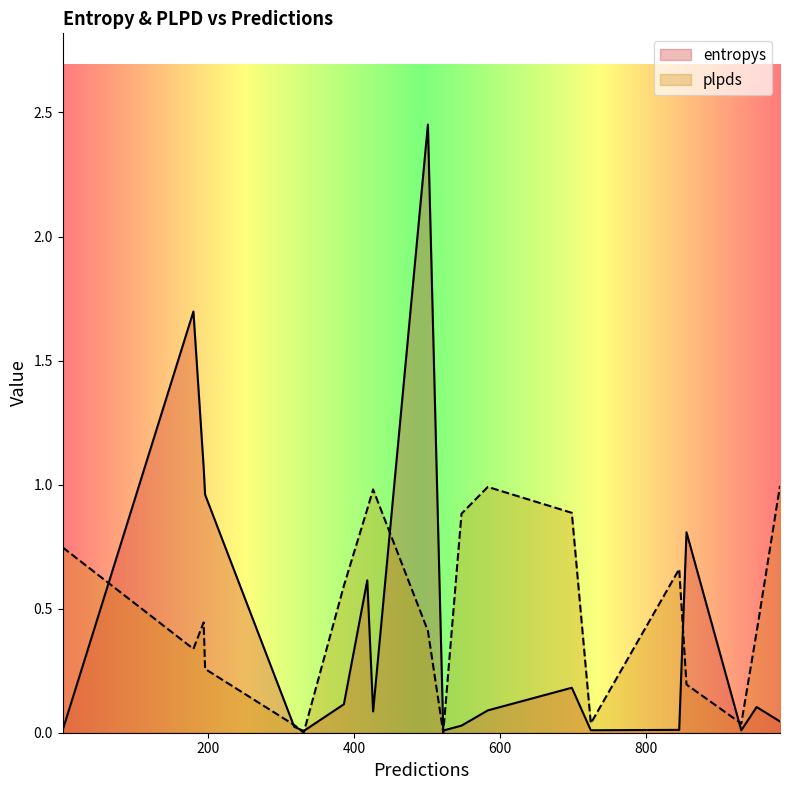

How many data points does each series have?

20